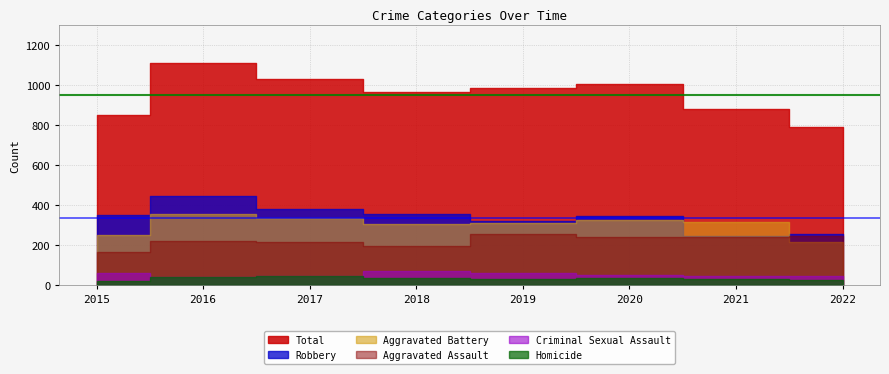

Which has a higher value, 2017 or 2018?

2017